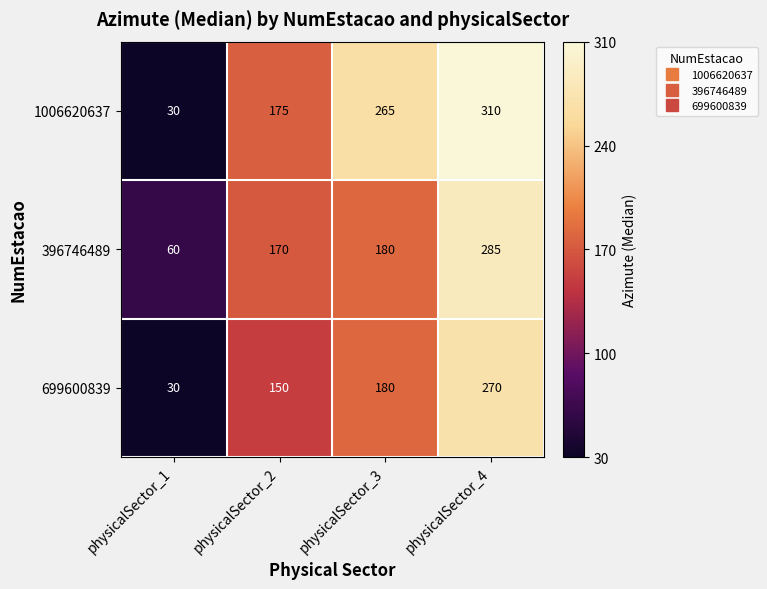

Count the 1006620637 values in the range 175 to 310.

3